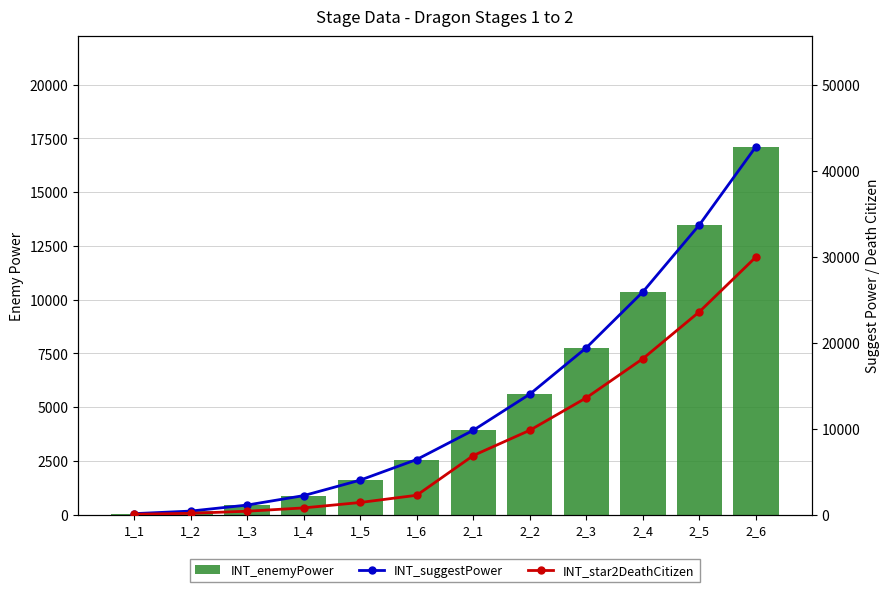

What is the average value of the INT_star2DeathCitizen series?

8908